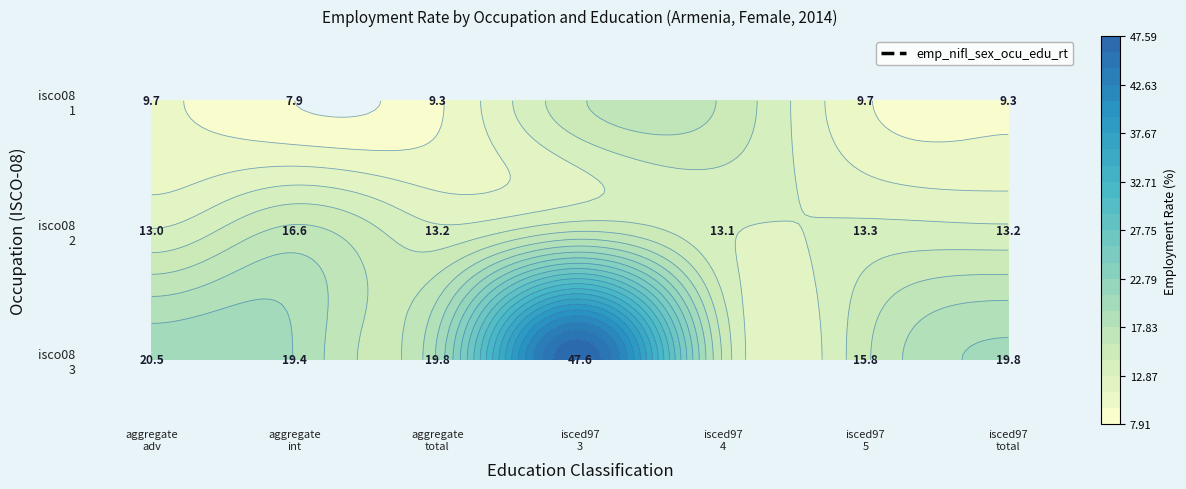

What is the sum of the isco08 2 values at isced97 4 and aggregate total?

26.3